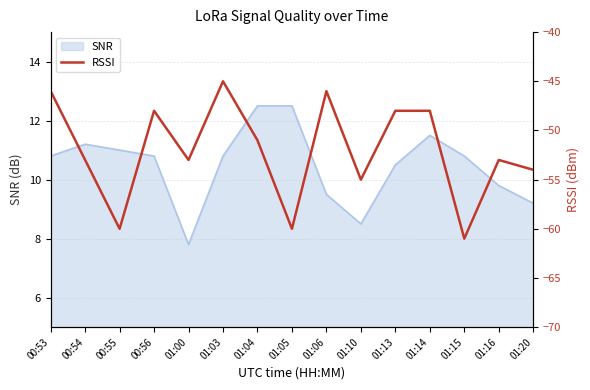

What is the label of the 11th point from the right?

01:00